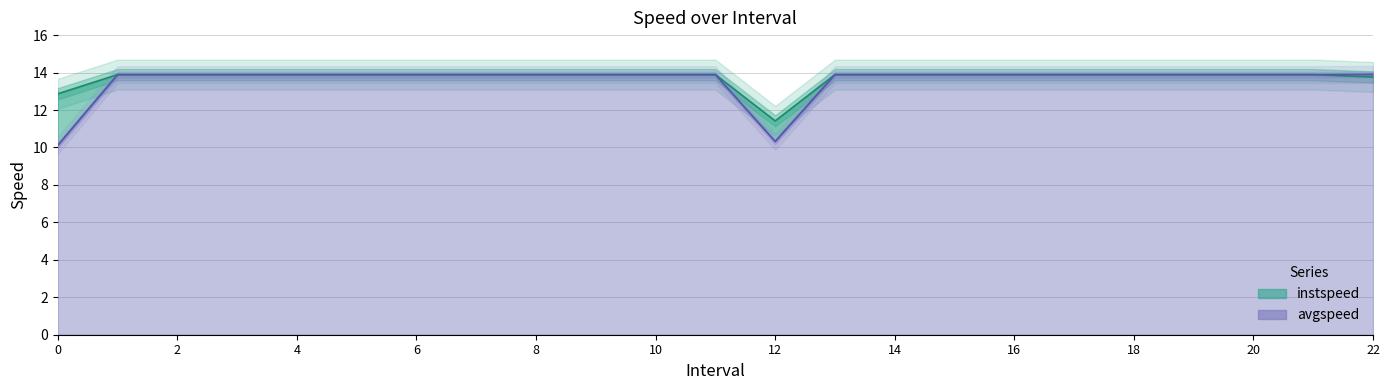

What is the difference between the second highest and second lowest values in the instspeed series?

1.0